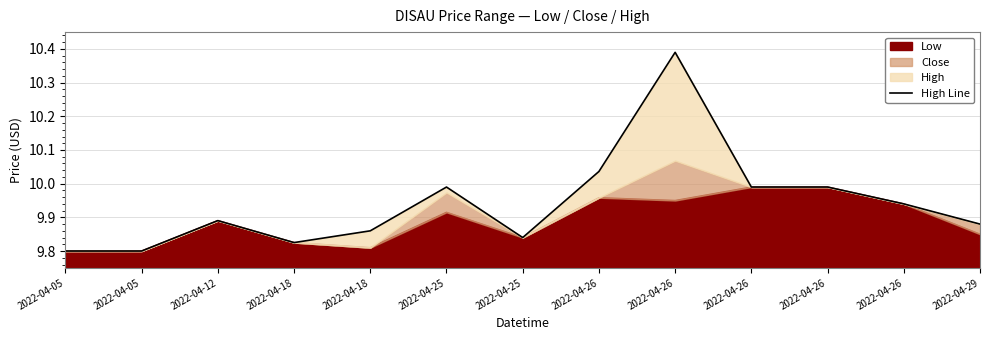

True or false: the data shows 4.7 at 2022-04-12.

False